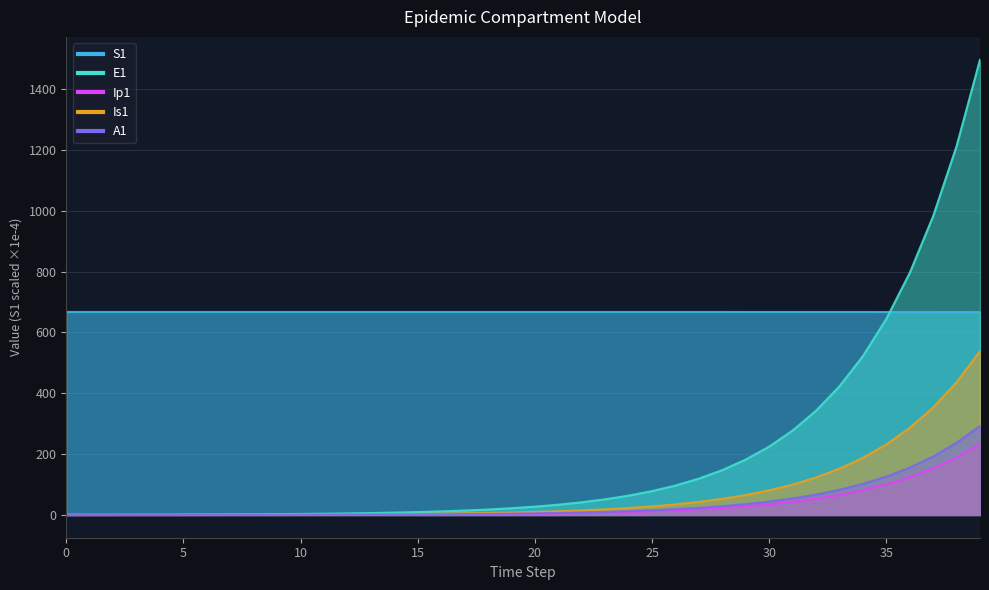

What is the lowest value of the S1 series?

666.8